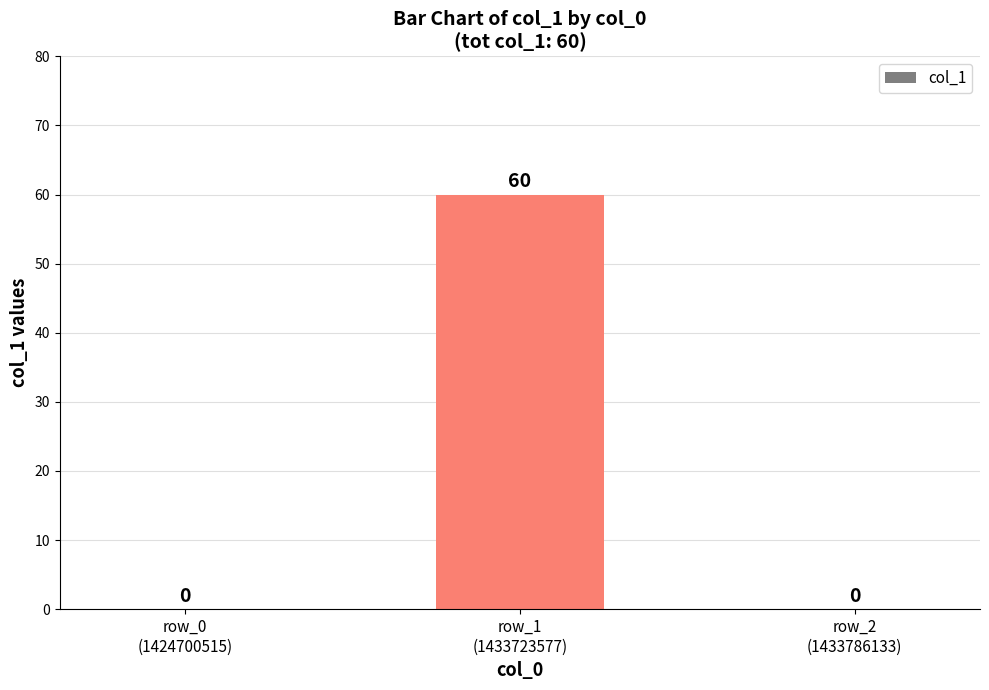

What is the sum of all values?

60